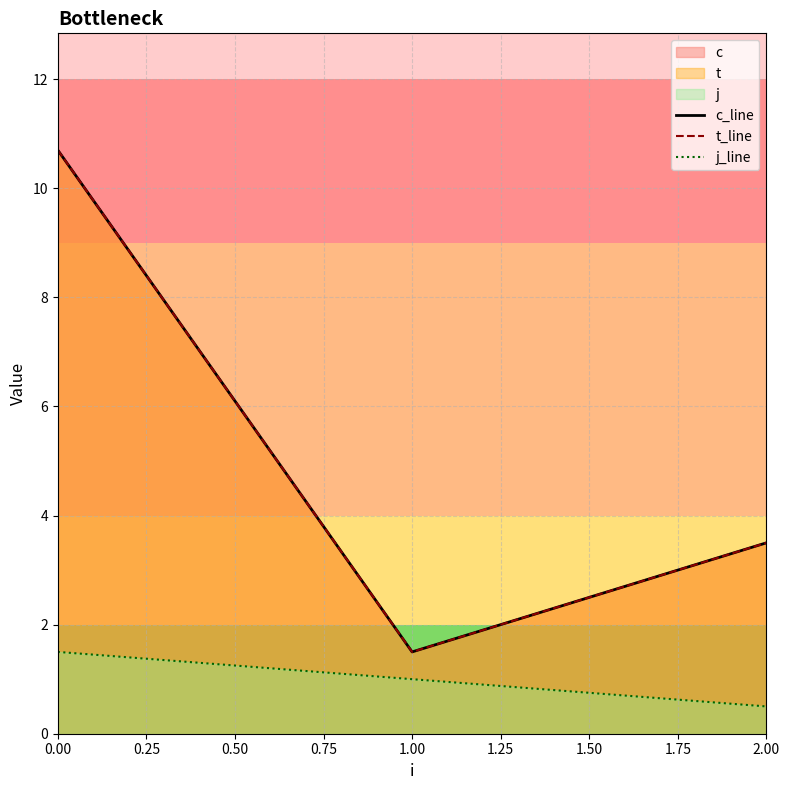

What is the highest value of the c_line series?

10.7